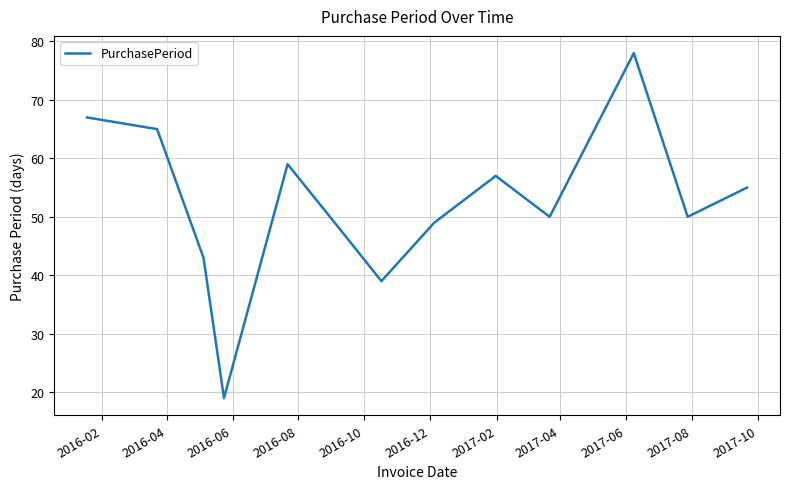

How many lines are shown in the chart?

1